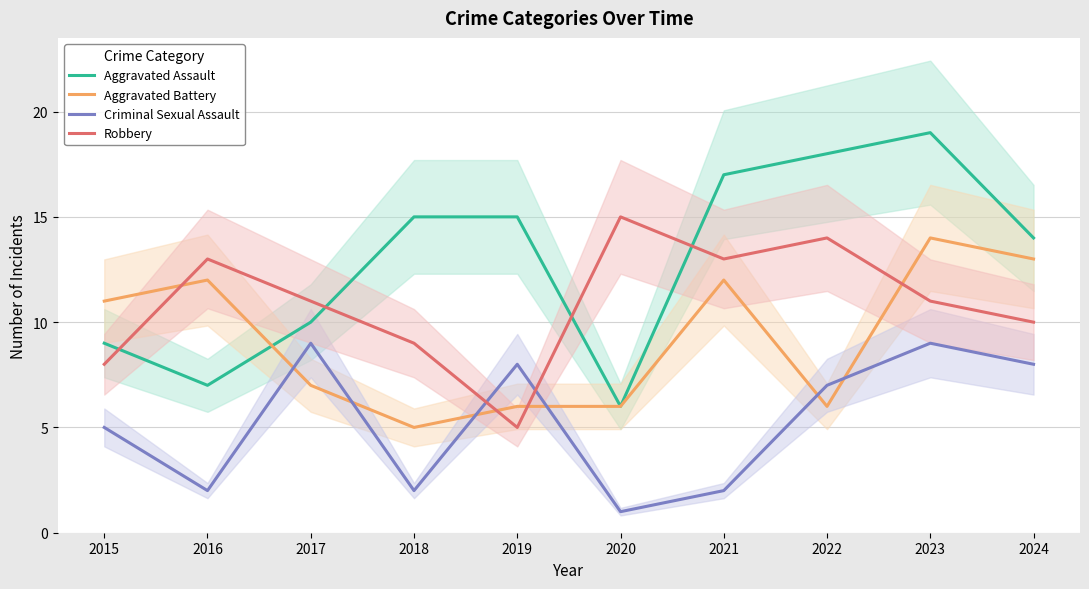

Rank the series at 2016 from highest to lowest value.

Robbery, Aggravated Battery, Aggravated Assault, Criminal Sexual Assault